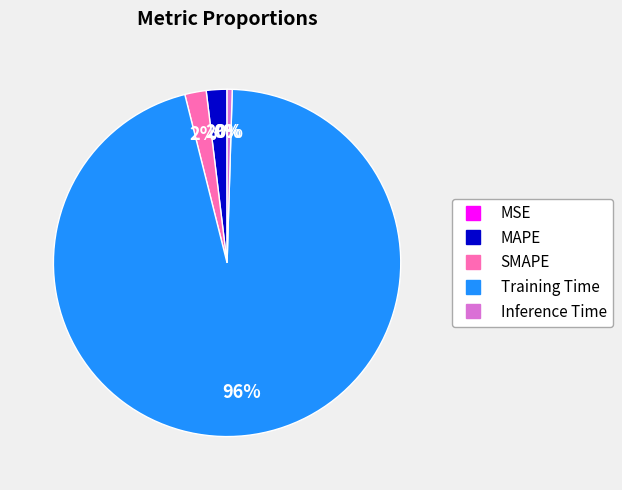

To the nearest percent, what is the average slice percentage?

20%